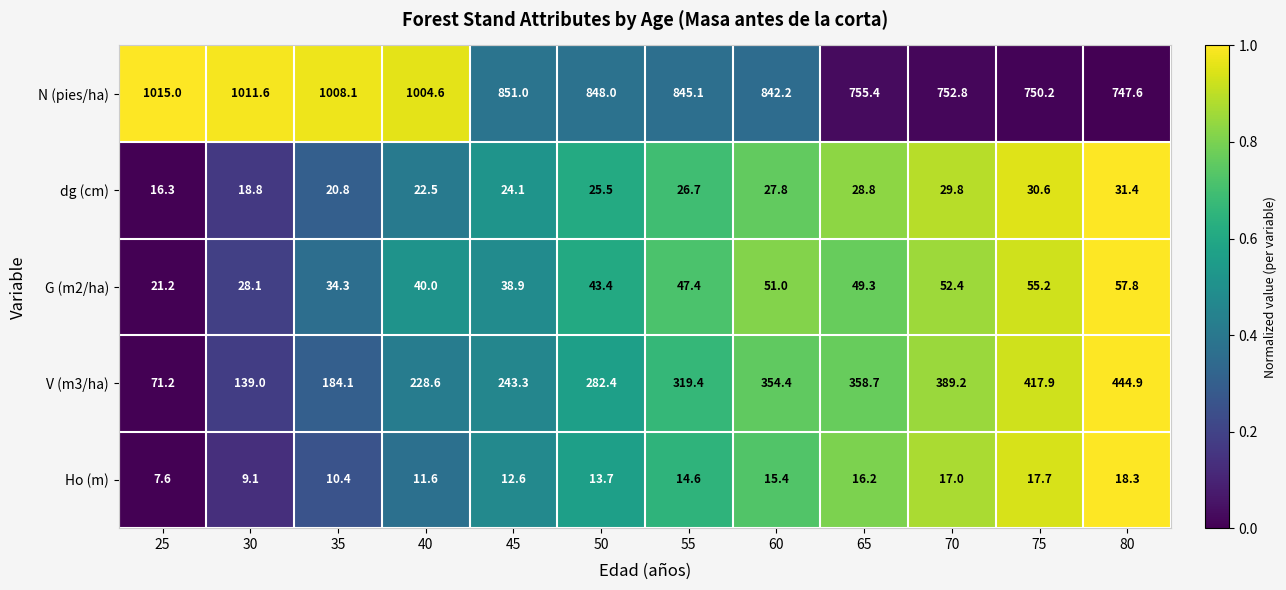

What is the spread (max minus min) of values at 80?

729.3